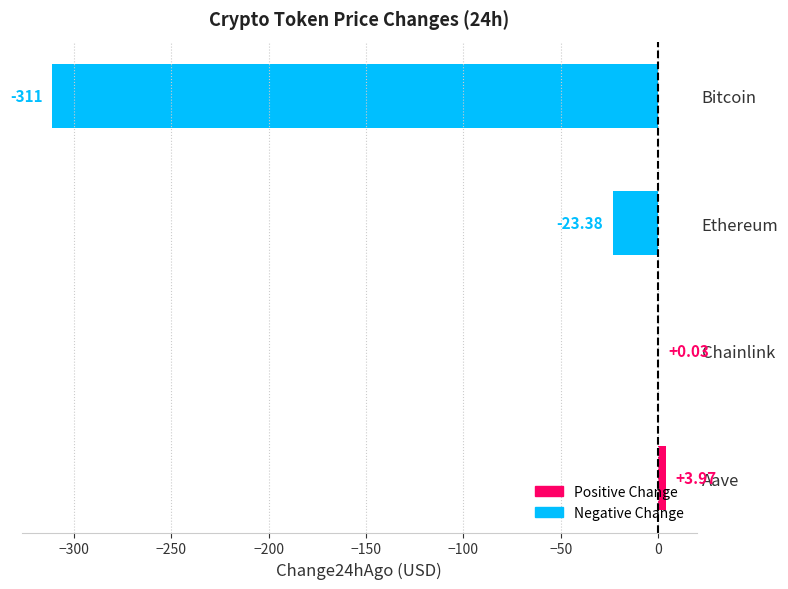

What is the change in value from Ethereum to Chainlink?

+23.4